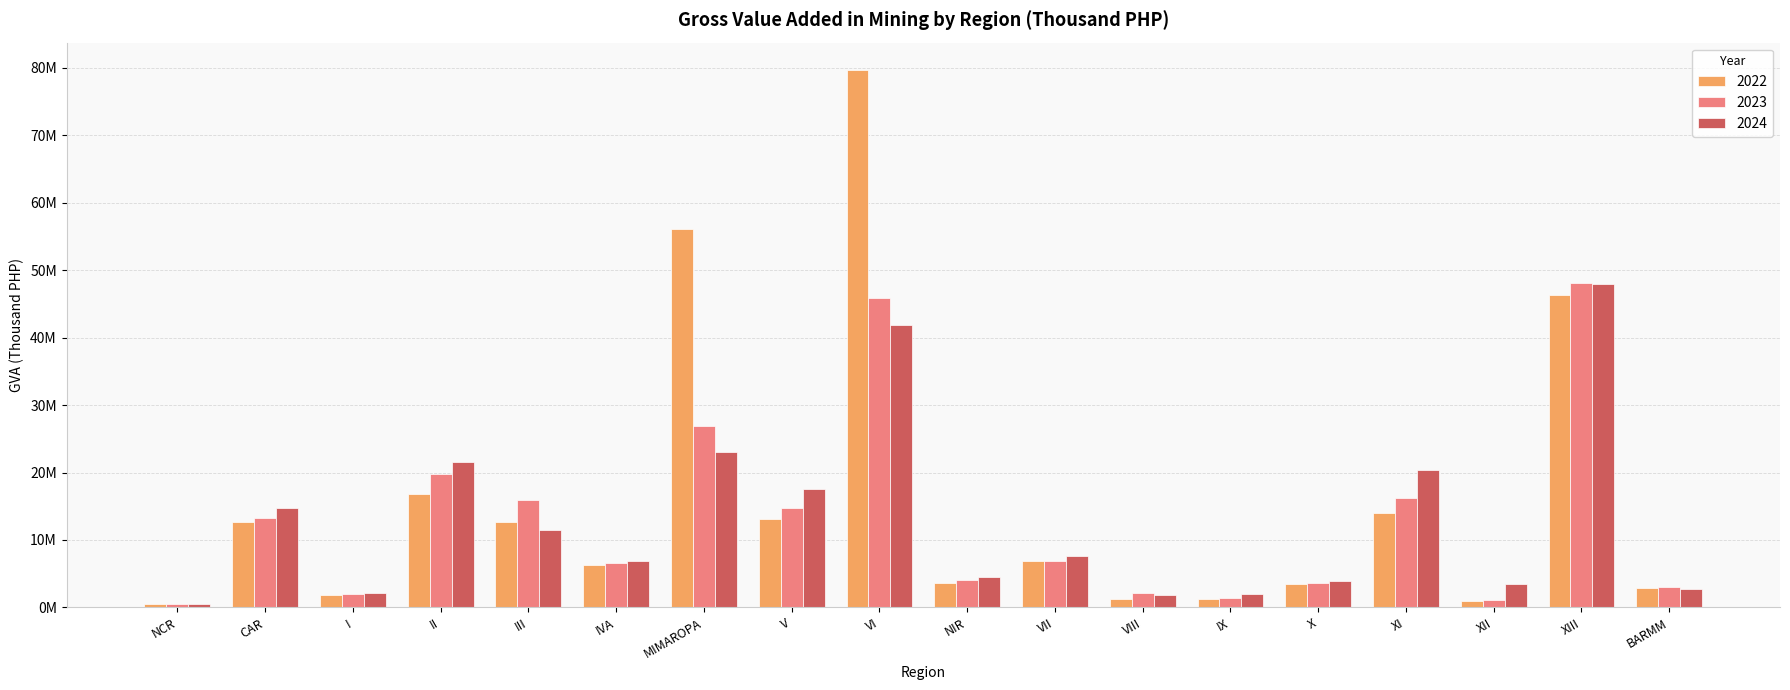

Reading left to right, transcribe all the data shown in this chart.

2022: NCR=430591.8	CAR=12724530.1	I=1898725.6	II=16765619.6	III=12704090.4	IVA=6239939.7	MIMAROPA=56082543.6	V=13179419.1	VI=79764940.8	NIR=3561659.6	VII=6851175.4	VIII=1183752.6	IX=1236673.0	X=3498827.9	XI=13966681.1	XII=993558.7	XIII=46281933.0	BARMM=2884714.3
2023: NCR=454249.6	CAR=13206700.8	I=2003427.6	II=19816985.1	III=15918784.5	IVA=6534896.5	MIMAROPA=26943722.4	V=14762743.2	VI=45938478.7	NIR=4053834.0	VII=6936860.2	VIII=2120186.0	IX=1449488.8	X=3576906.2	XI=16168659.7	XII=1047041.5	XIII=48153439.3	BARMM=3084899.6
2024: NCR=465467.6	CAR=14759100.0	I=2073309.3	II=21558899.3	III=11465427.5	IVA=6951850.2	MIMAROPA=22995398.3	V=17535805.2	VI=41829235.1	NIR=4438129.7	VII=7676608.7	VIII=1852561.3	IX=2004957.4	X=3848868.3	XI=20366597.1	XII=3448036.1	XIII=47913740.6	BARMM=2688621.9